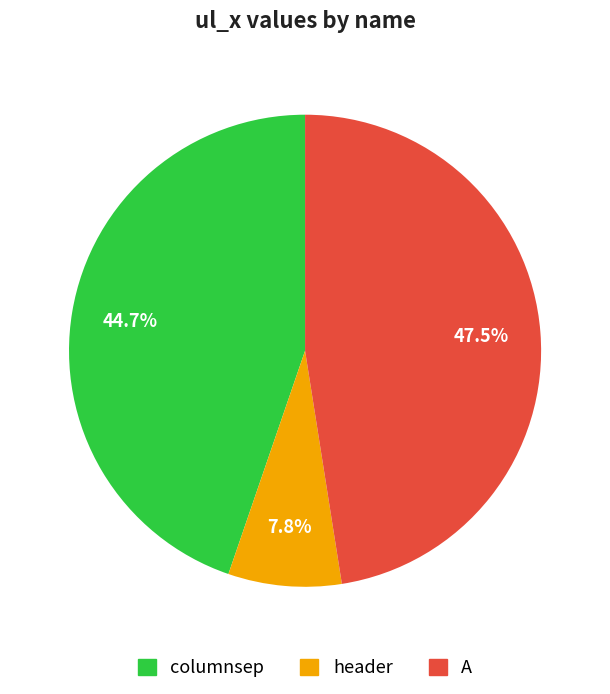

To the nearest percent, what is the difference between the largest and smallest slice percentages?

40%